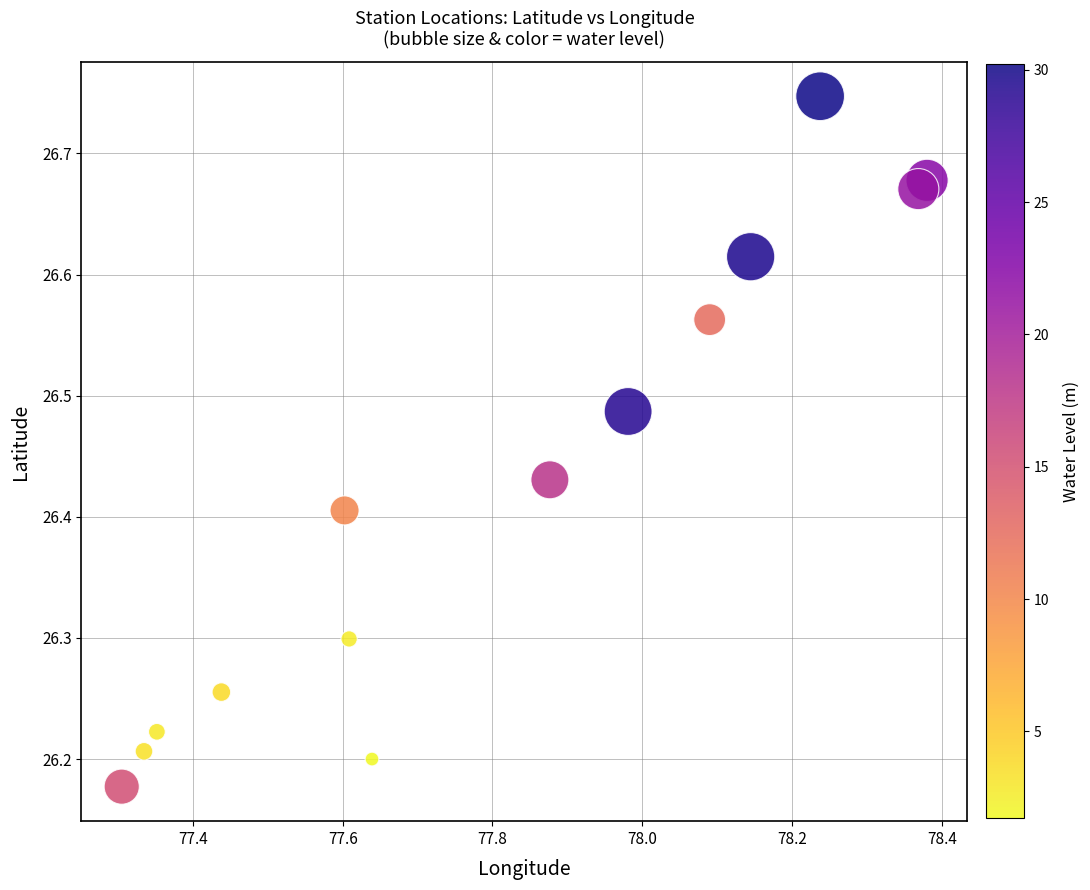

What is the range of Y values (max minus min)?

0.6